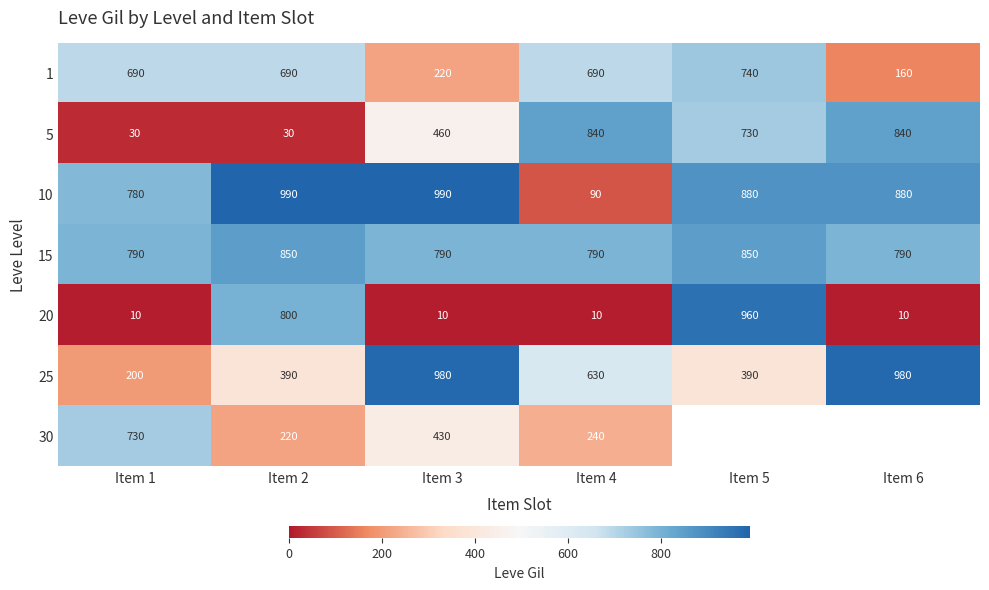

Where does the 10 series first go above 880?

Item 2